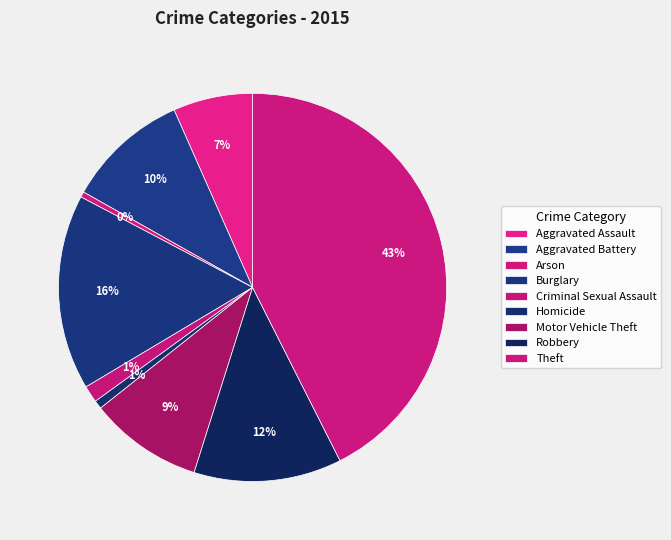

Is it true that Theft is 43% of the pie?

True